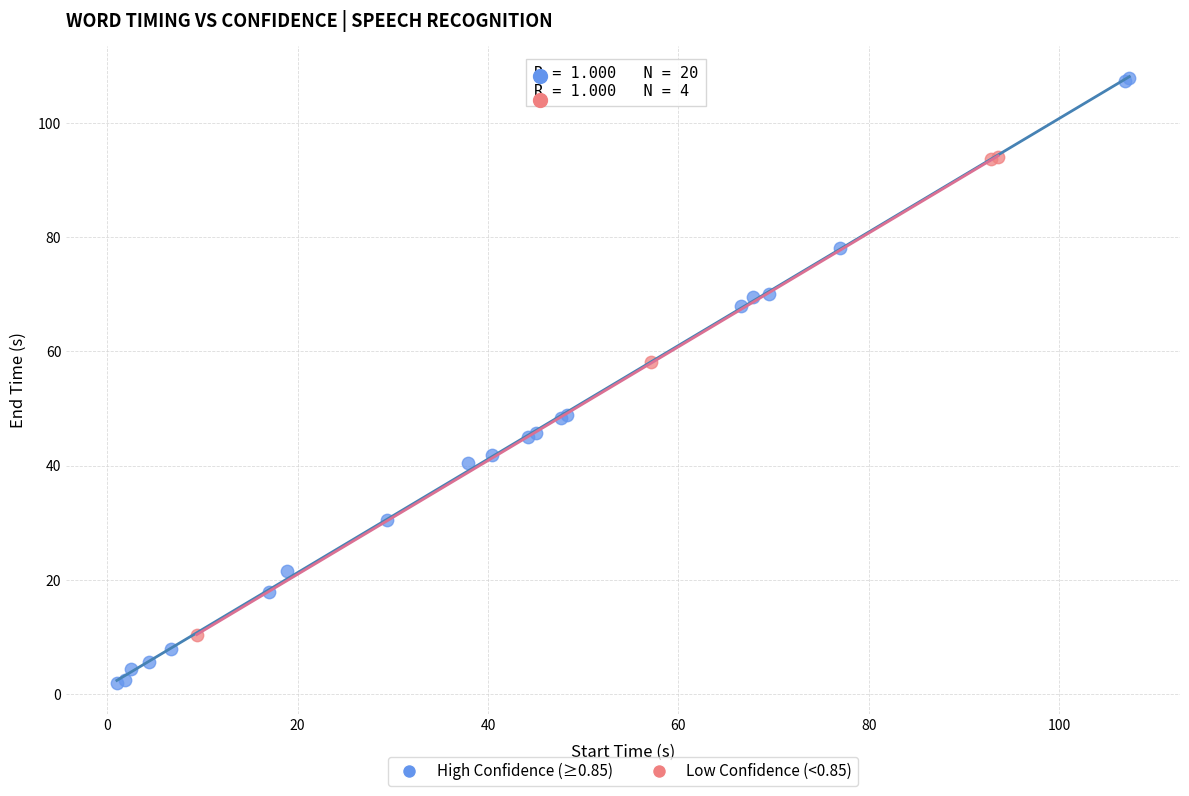

Which series contains the highest Y value?

High Confidence (≥0.85)